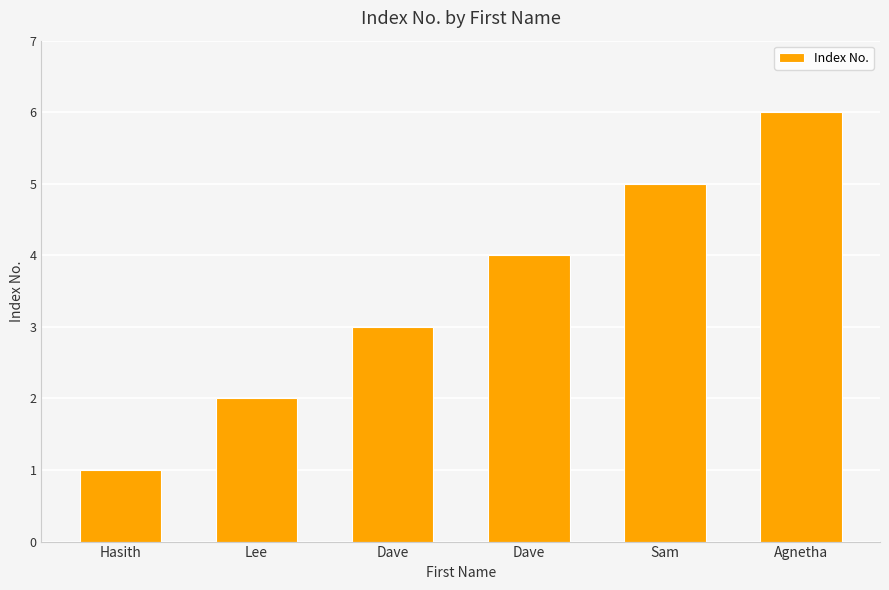

What is the difference between the values at Agnetha and Dave?

3